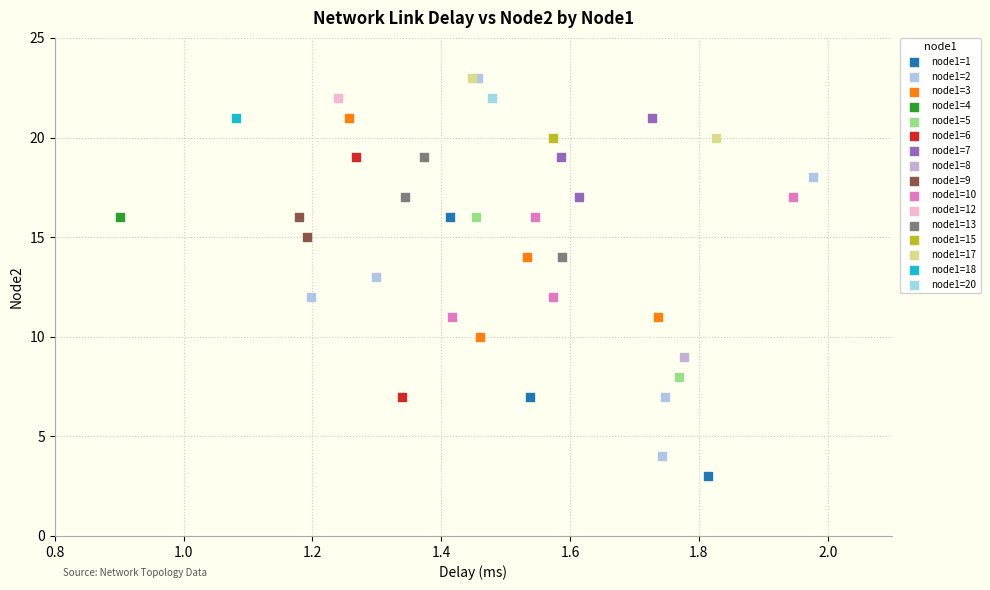

What are all the series names shown in the legend?

node1=1, node1=2, node1=3, node1=4, node1=5, node1=6, node1=7, node1=8, node1=9, node1=10, node1=12, node1=13, node1=15, node1=17, node1=18, node1=20